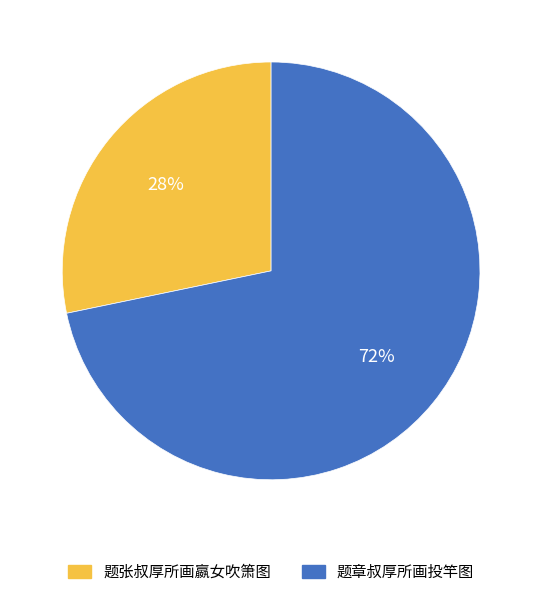

To the nearest percent, what portion does 题章叔厚所画投竿图 represent?

72%